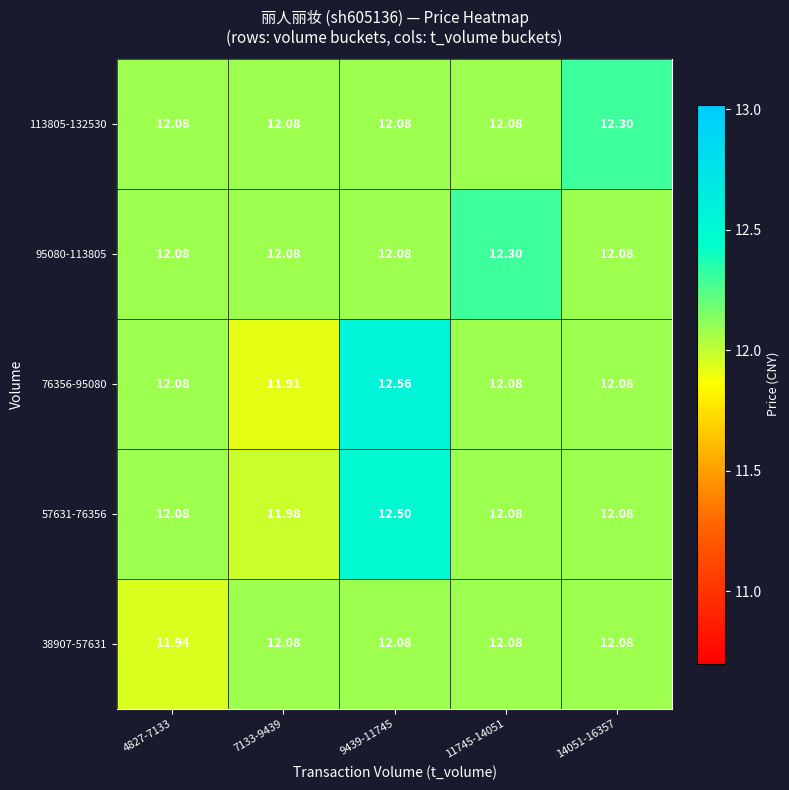

Is the value of 57631-76356 at 4827-7133 greater than the value of 76356-95080 at 7133-9439?

Yes